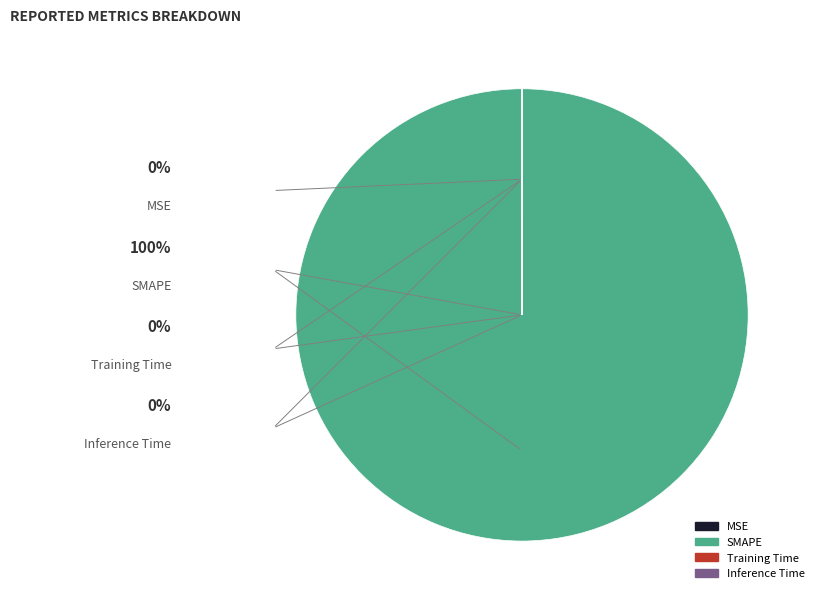

Does SMAPE account for over 50% of the chart?

Yes